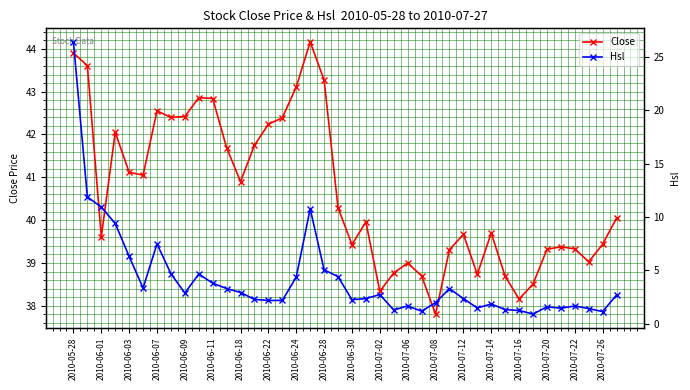

True or false: Close has more than 1 interior local peaks.

True